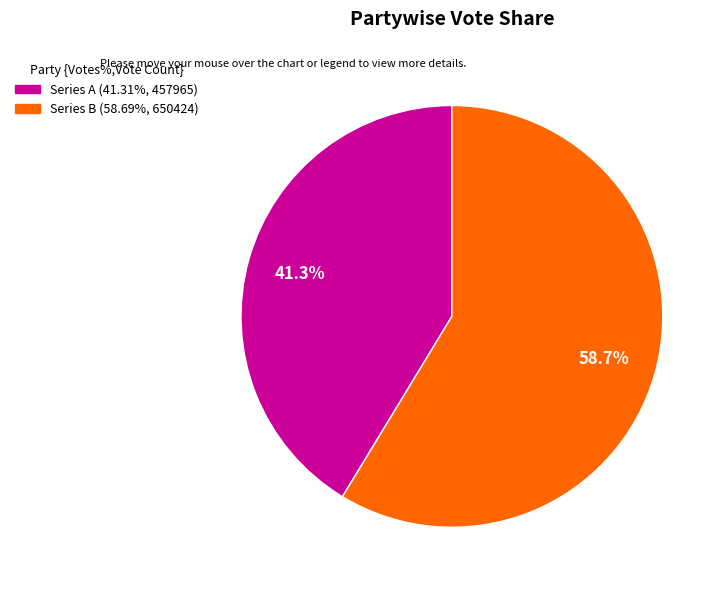

How many slices are in this pie chart?

2